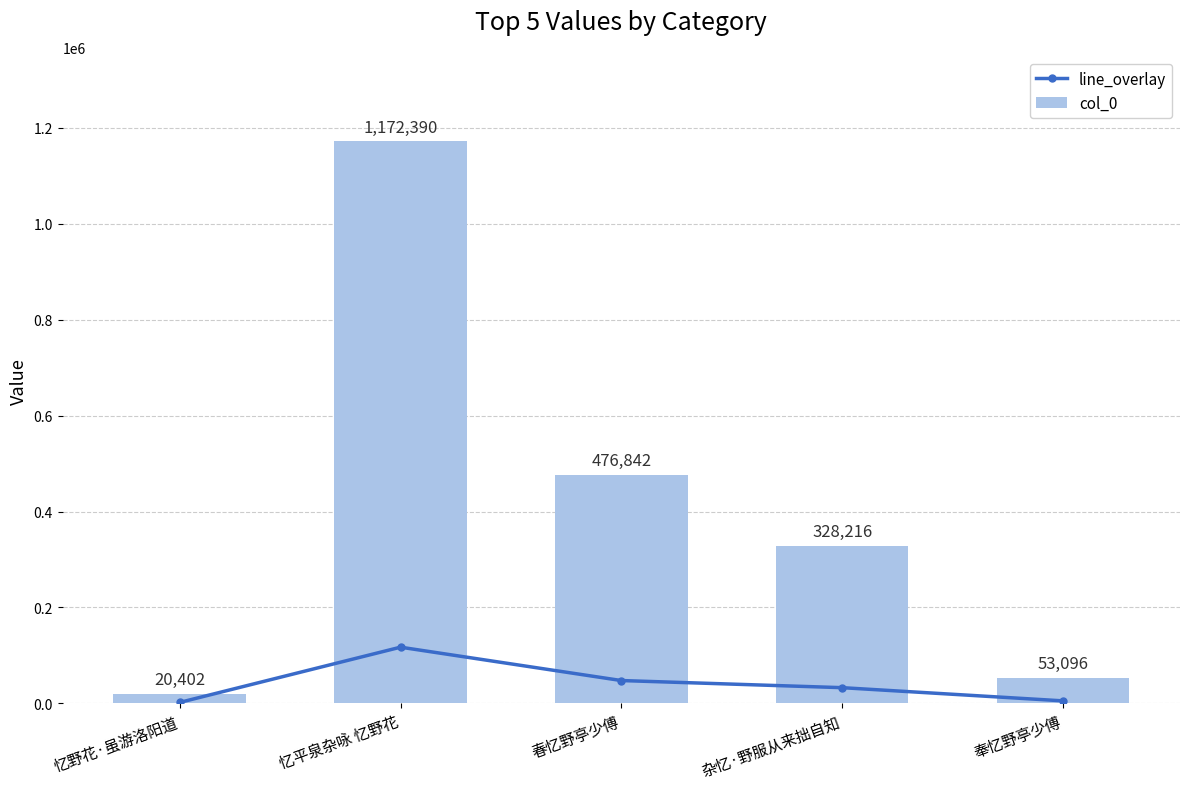

What is the value of the col_0 bar at the 1st from the left?

20402